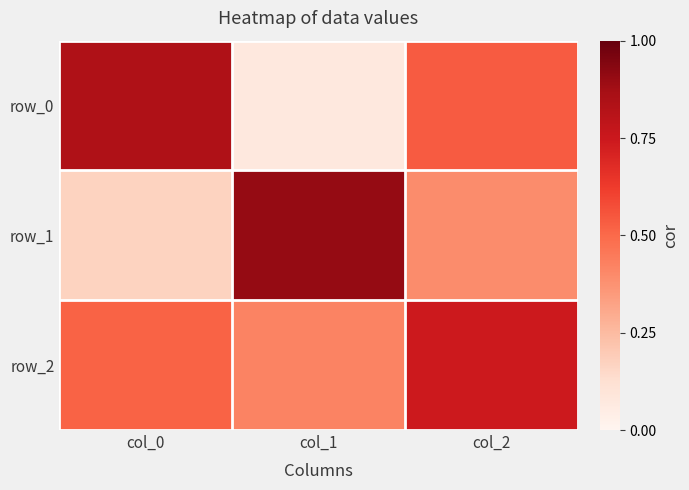

Rank the series at col_1 from highest to lowest value.

row_1, row_2, row_0